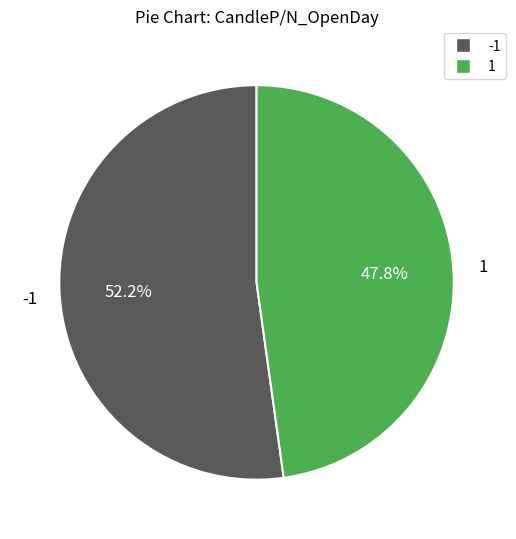

Approximately how many times larger is the value at 1 compared to -1?

0.9